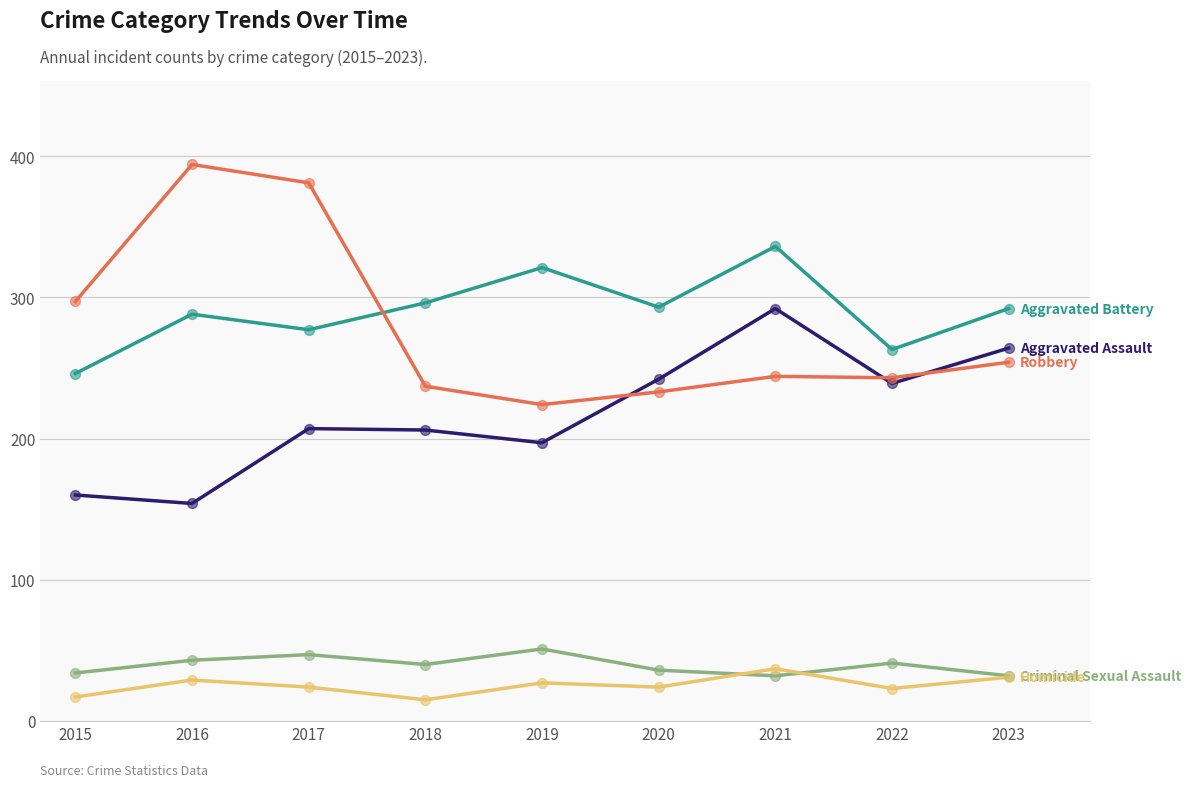

What is the difference between the highest and lowest values at 2023?

261